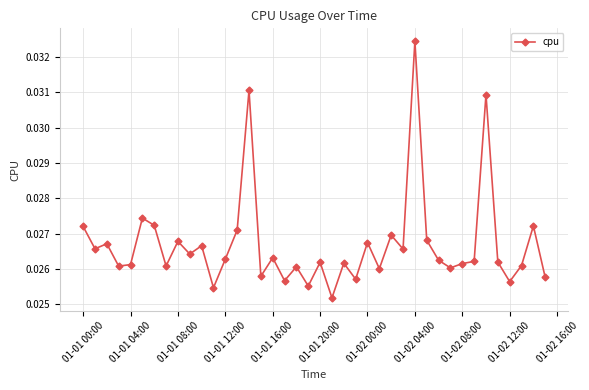

What is the sum of all values?

1.1